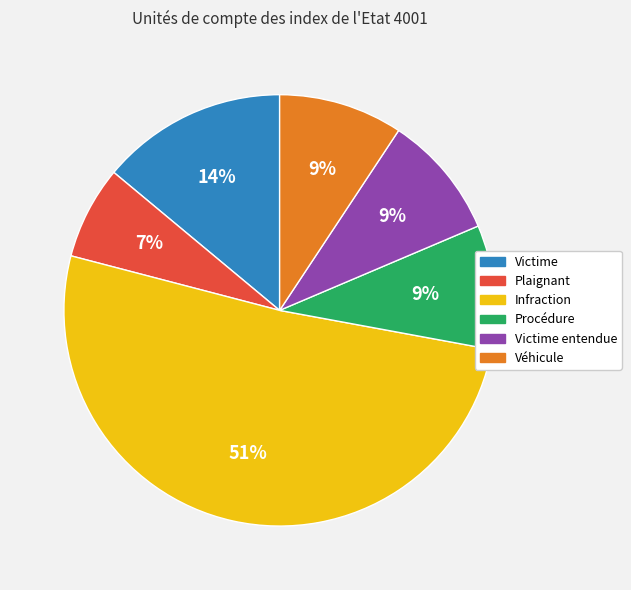

To the nearest percent, what is the difference between the largest and smallest slice percentages?

44%